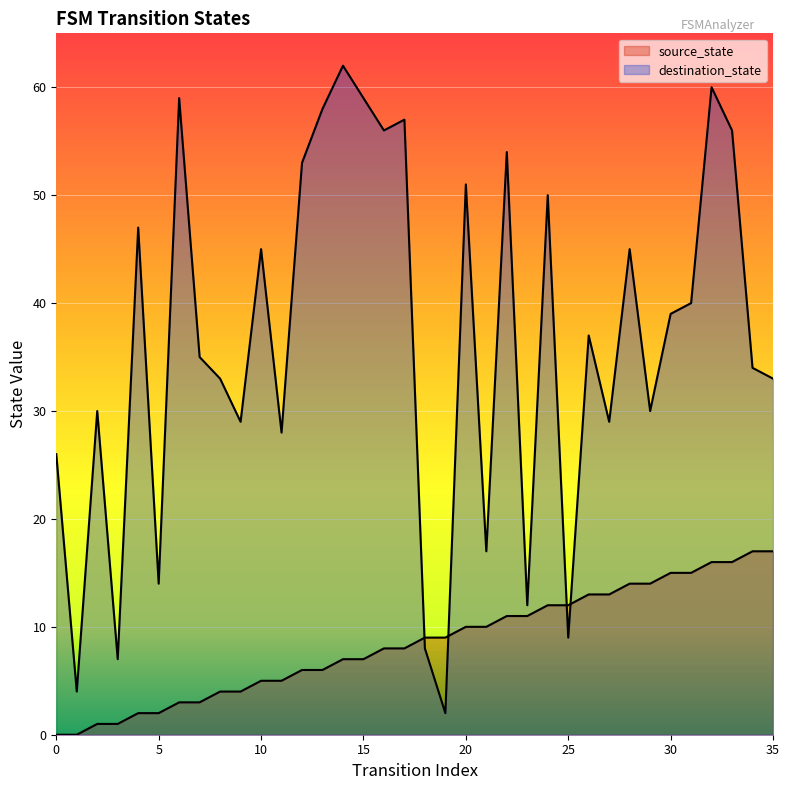

What is the value of the source_state point at the 34th from the left?

16